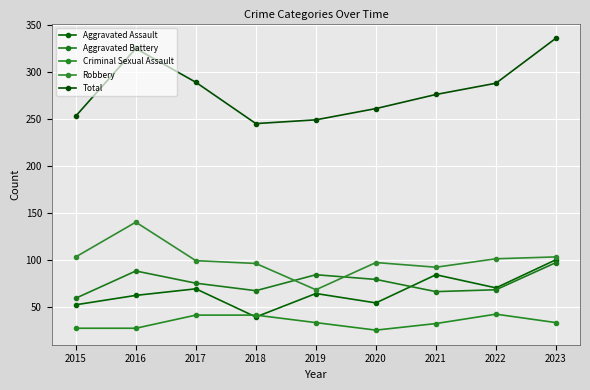

How many lines are shown in the chart?

5